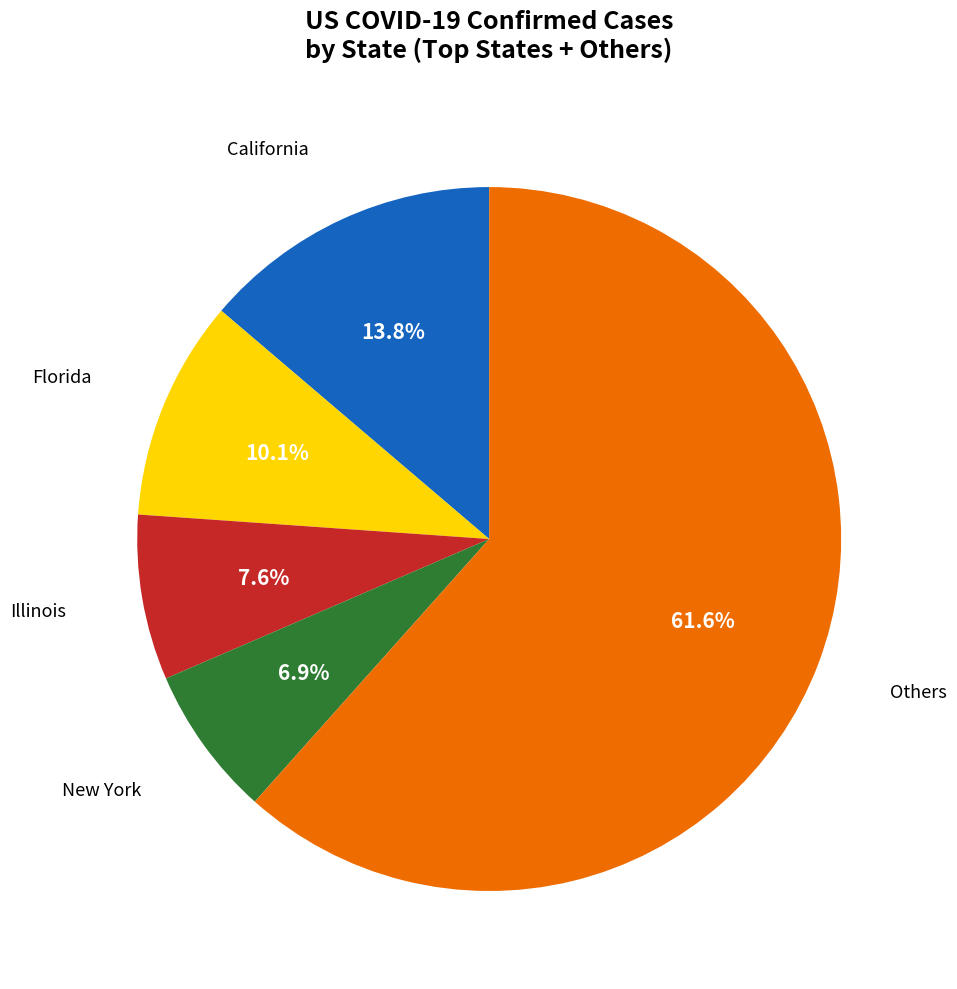

Does any single category account for the majority?

Yes